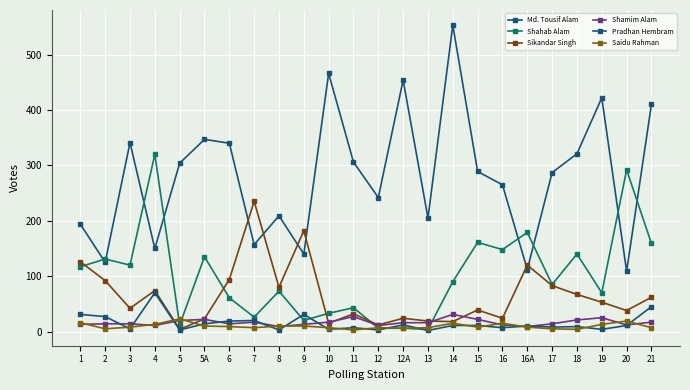

Count the number of data series in this chart.

6